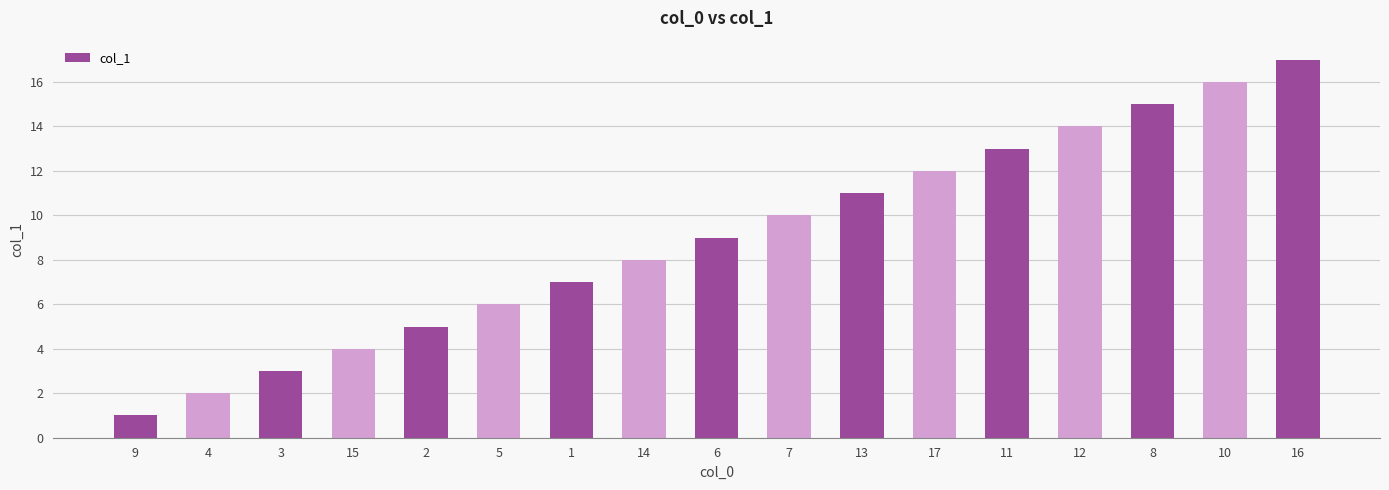

Are the bars grouped side by side (vs. stacked)?

No